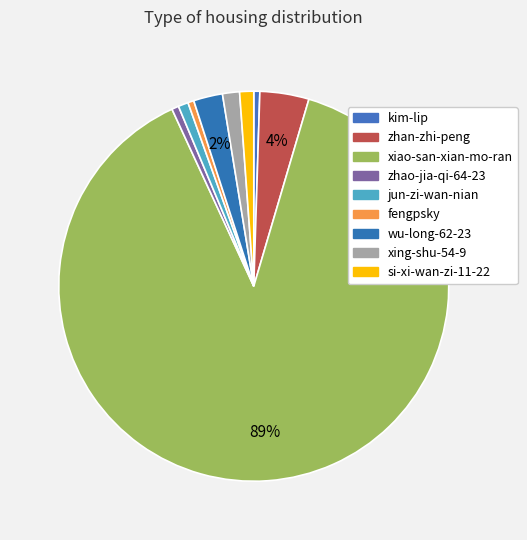

How many segments does this pie chart have?

9